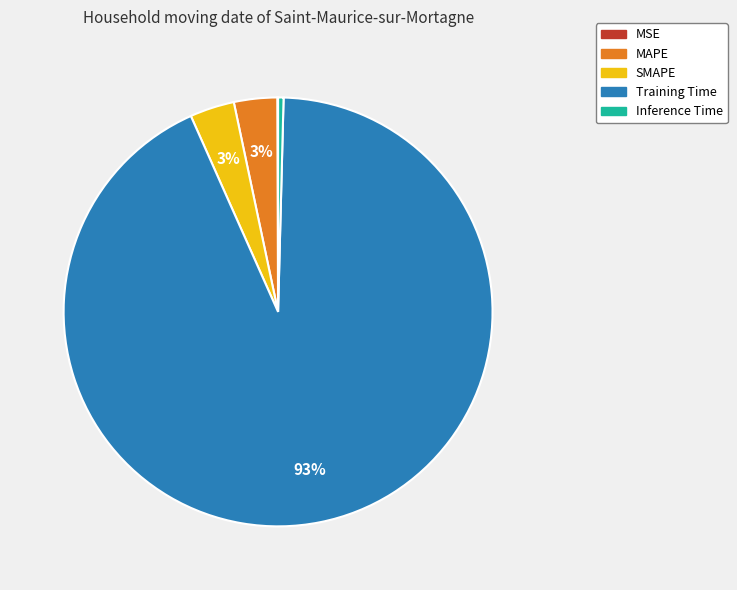

What is the largest slice in the pie chart?

Training Time